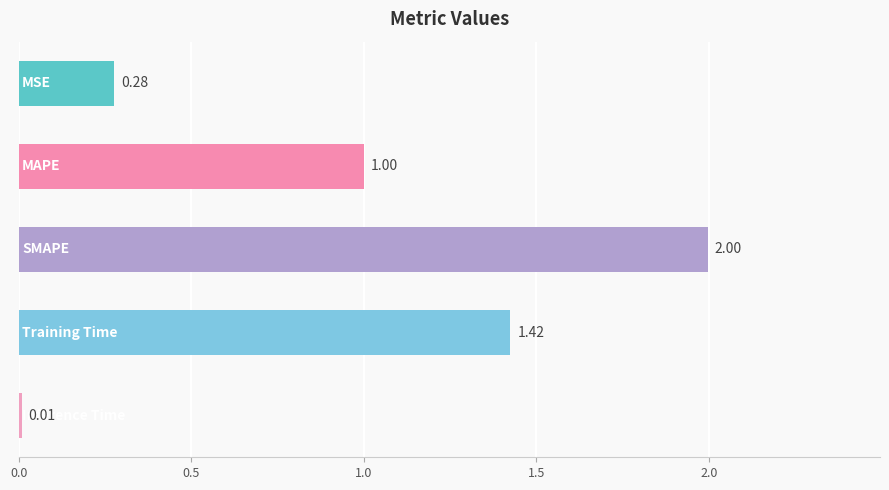

What is the average value?

0.9